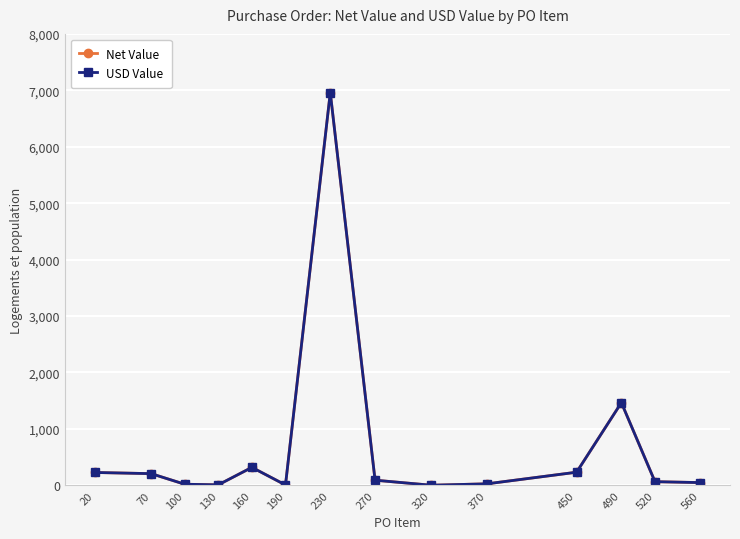

Which label corresponds to the smallest value in the chart?

320